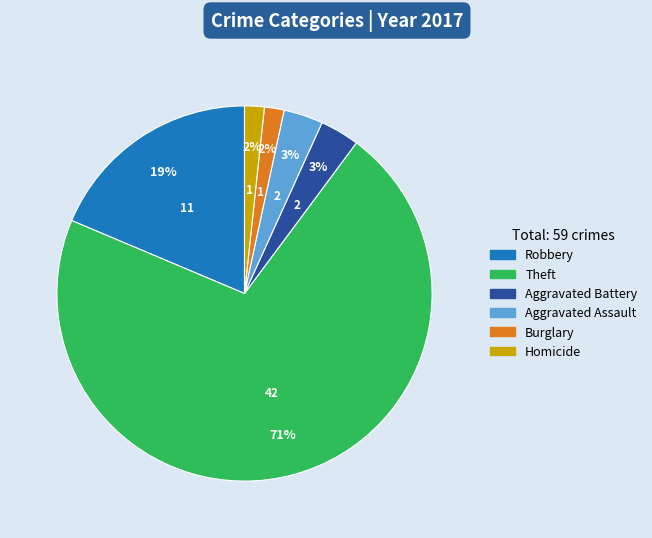

How many slices are in this pie chart?

6